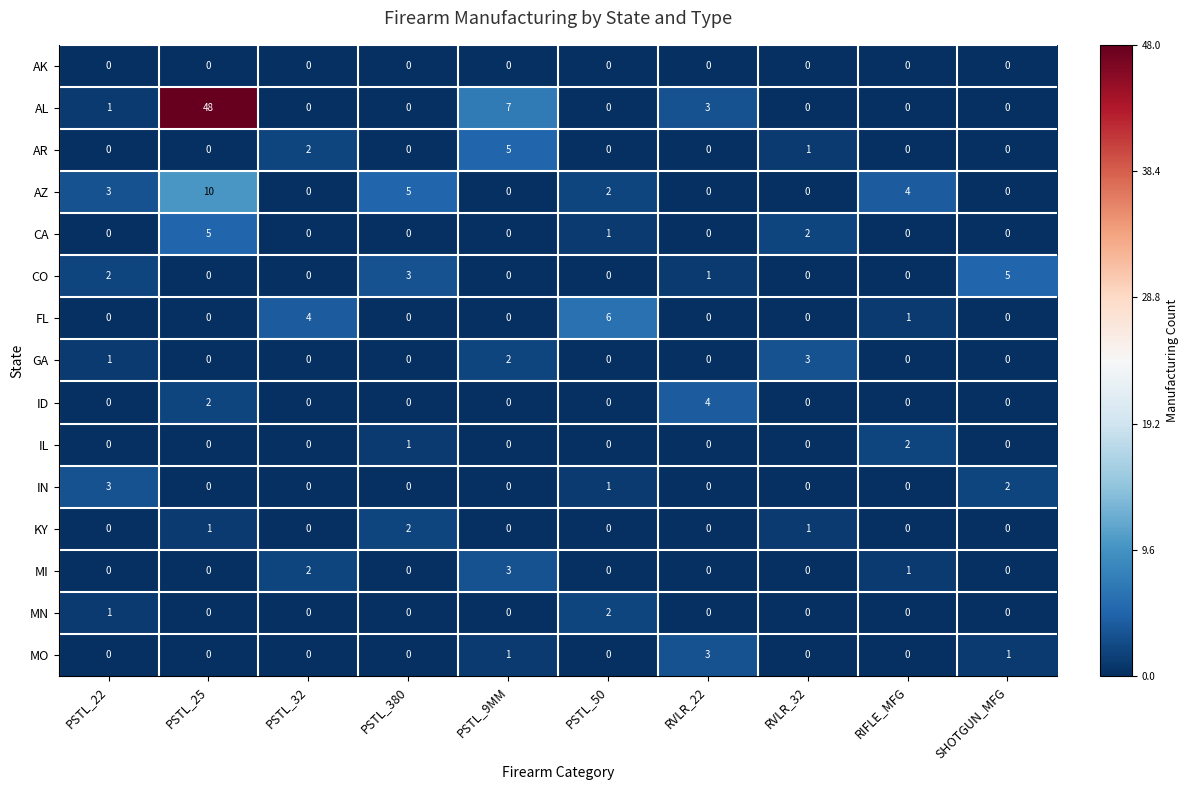

What is the total value across all series at PSTL_9MM?

18